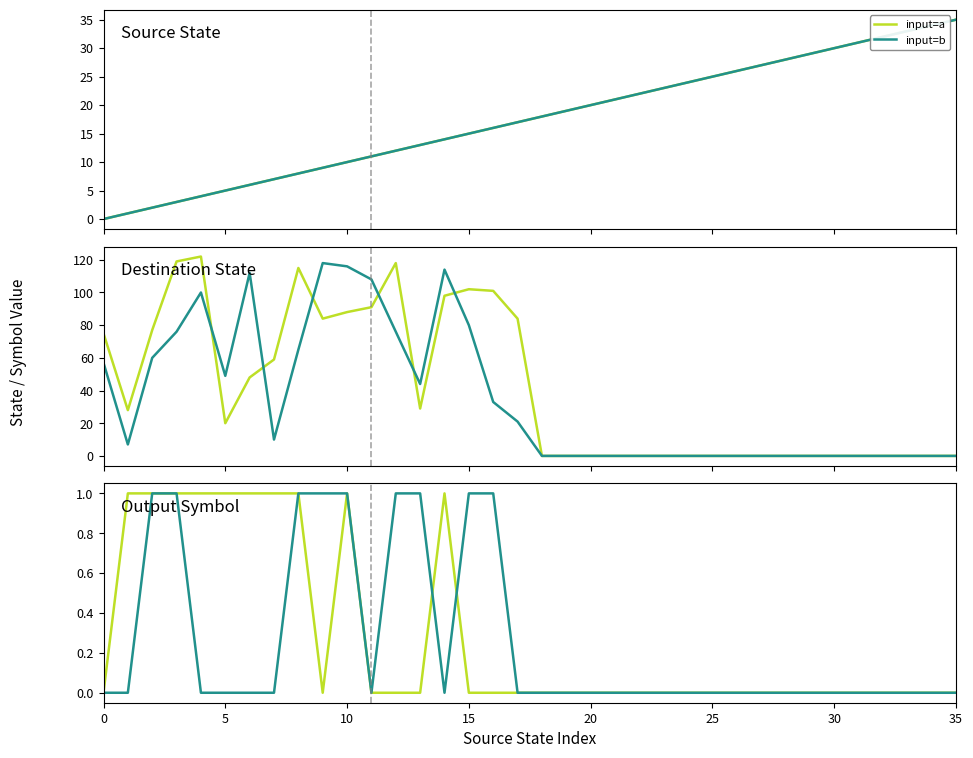

Reading left to right, what are all the values shown in this chart?

input=a: 0	1	1	1	1	1	1	1	1	0	1	0	0	0	1	0	0	0	0	0	0	0	0	0	0	0	0	0	0	0	0	0	0	0	0	0
input=b: 0	0	1	1	0	0	0	0	1	1	1	0	1	1	0	1	1	0	0	0	0	0	0	0	0	0	0	0	0	0	0	0	0	0	0	0